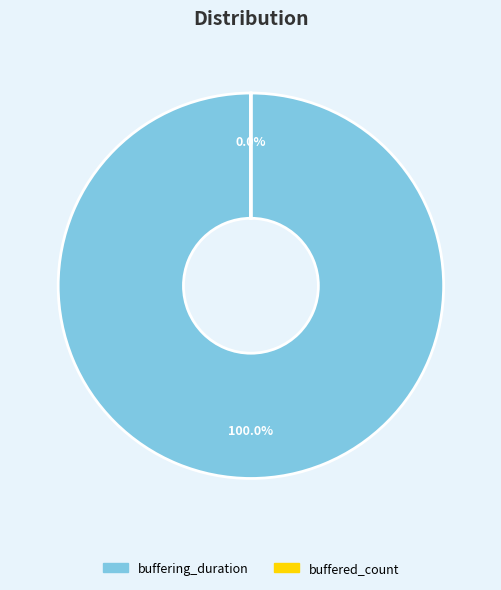

Which has a higher value, buffered_count or buffering_duration?

buffering_duration